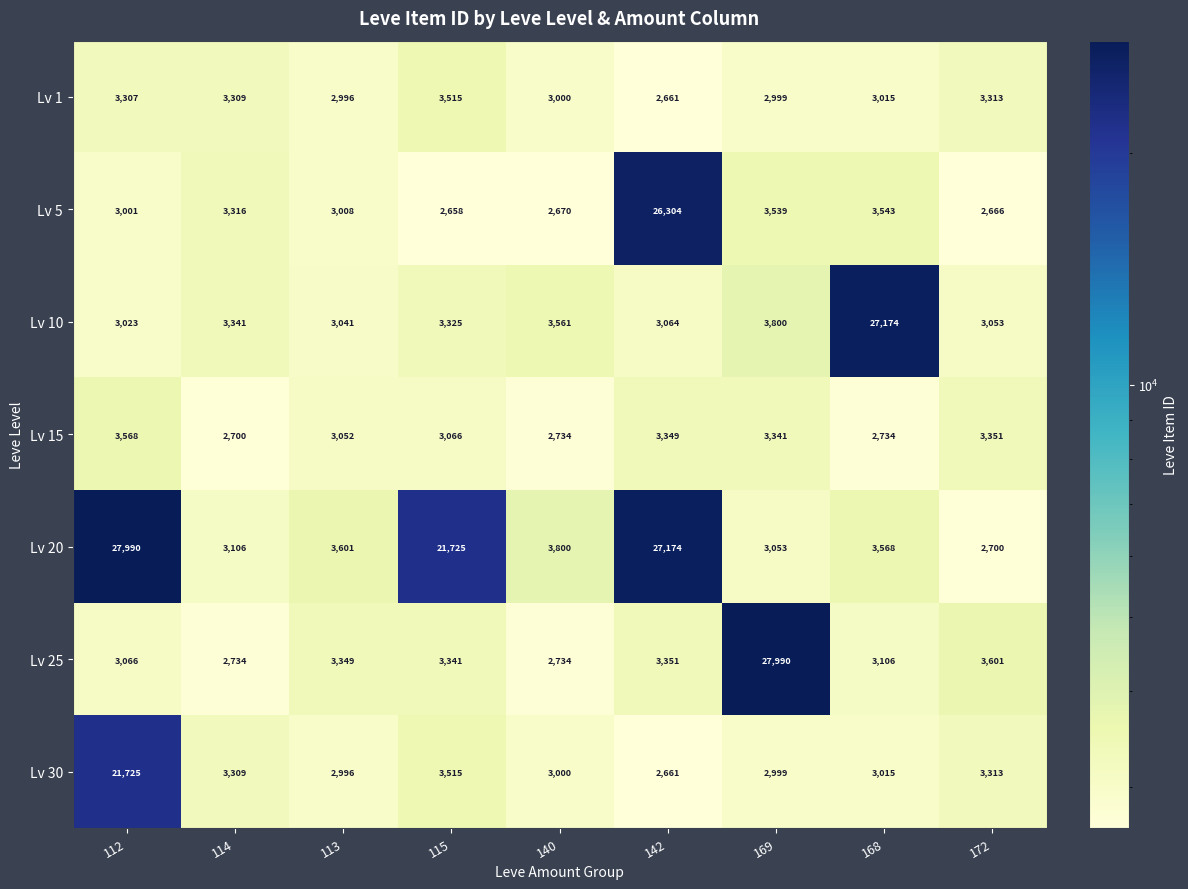

What is the spread (max minus min) of values at 142?

24513